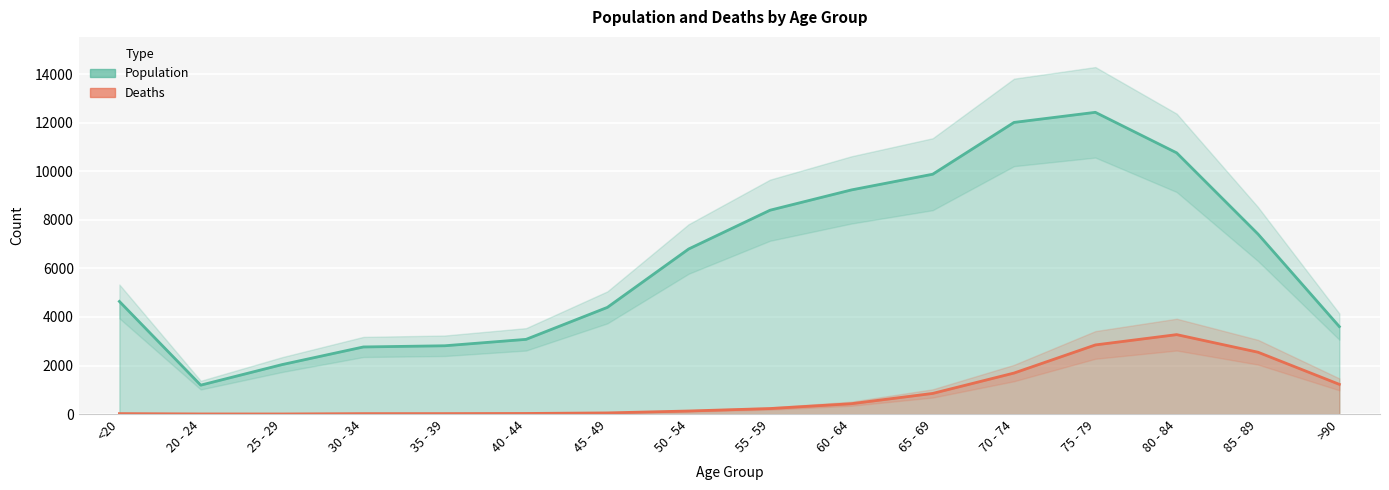

List the series in order of their overall mean, highest first.

Population, Deaths